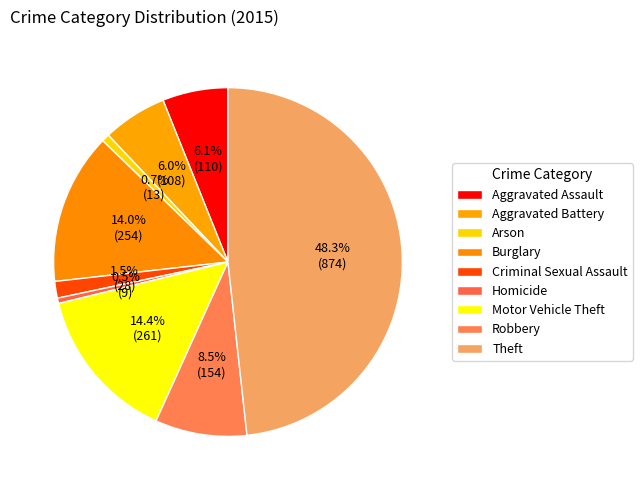

Does any single category account for the majority?

No